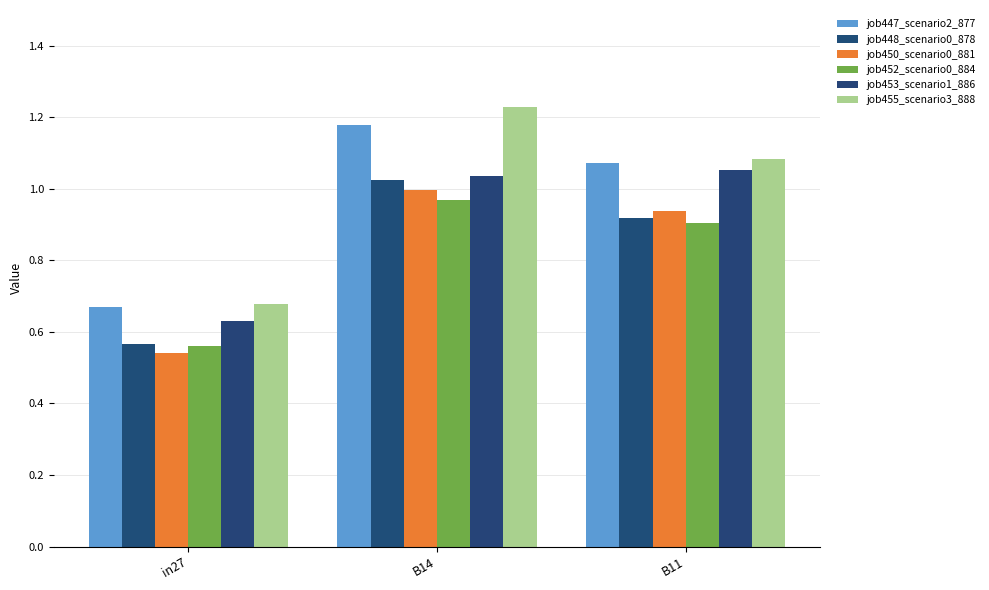

True or false: job453_scenario1_886 has a value of 1.7 at B11.

False